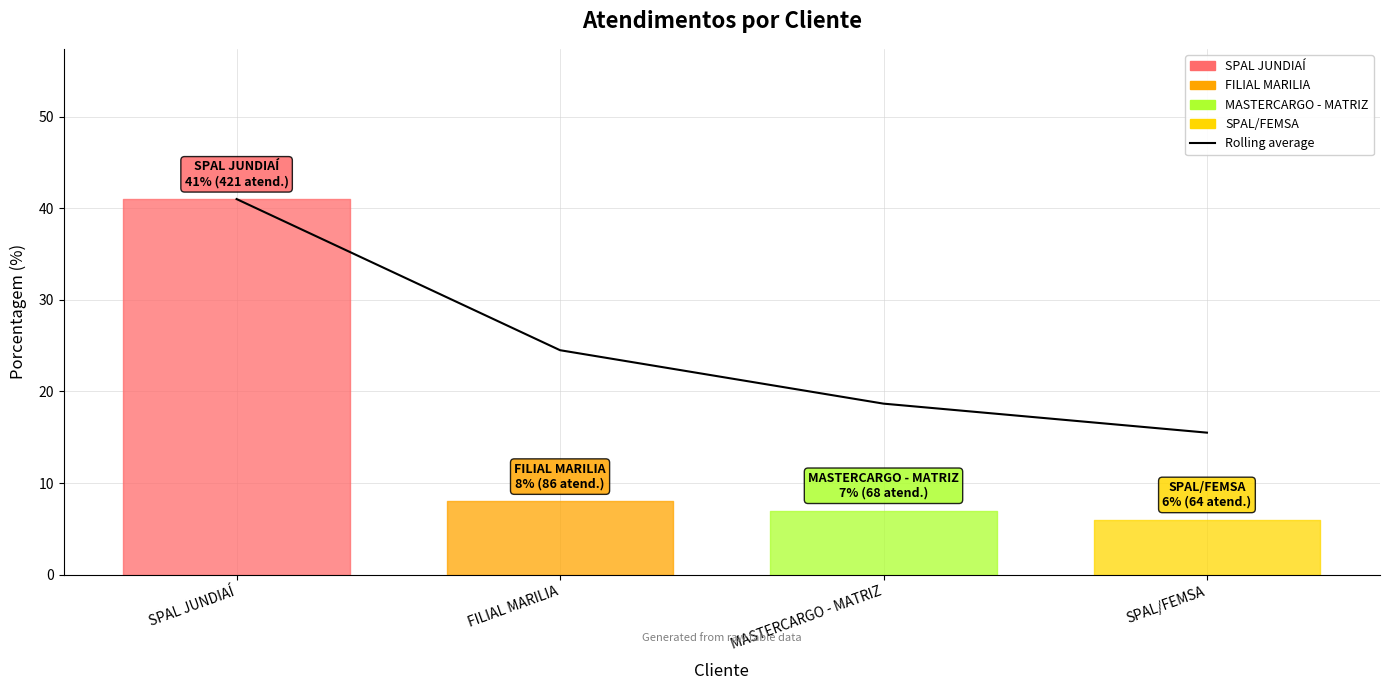

Between FILIAL MARILIA and MASTERCARGO - MATRIZ, which is larger?

FILIAL MARILIA